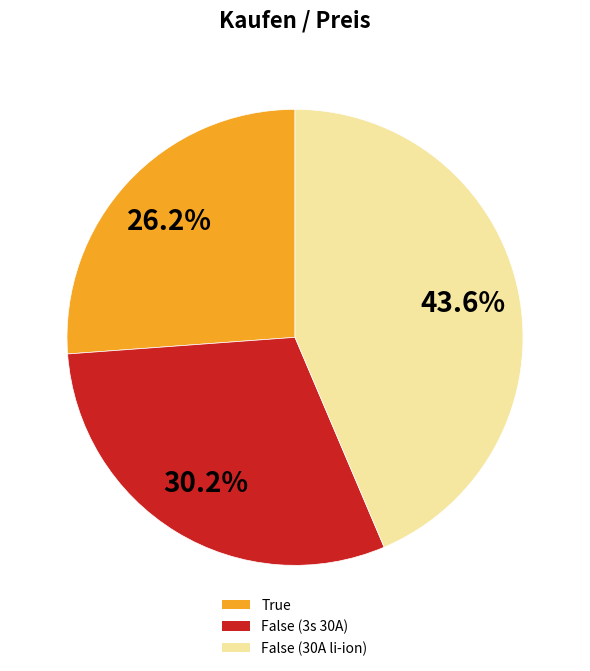

What percentage is NOT represented by True?

73.8%